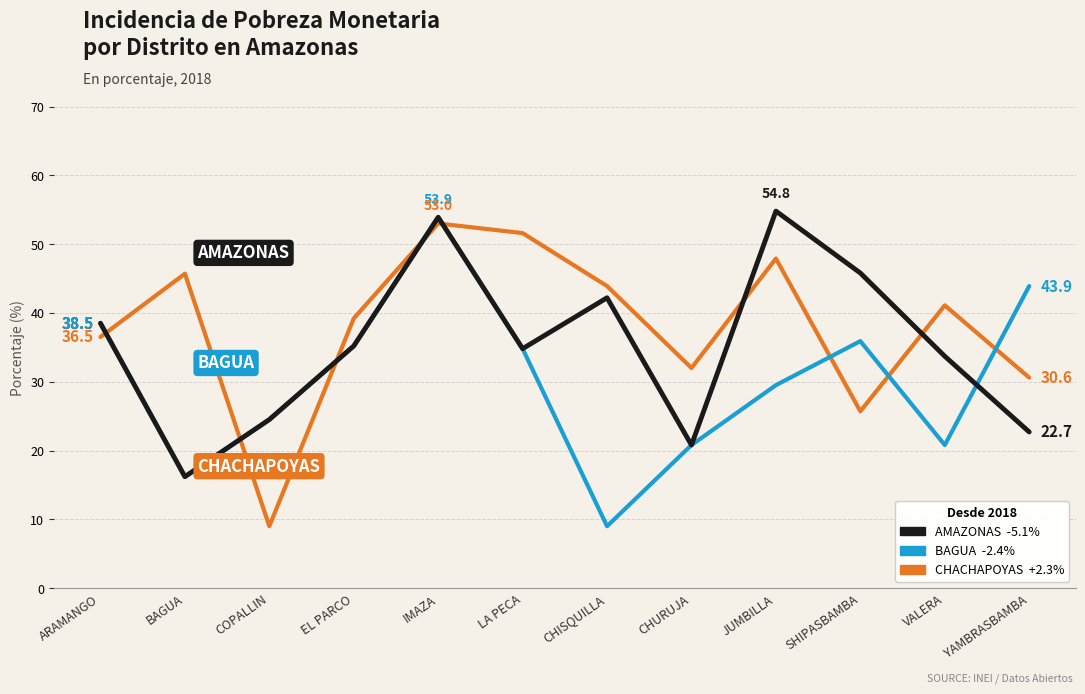

At which category is the sum across all series the highest?

IMAZA